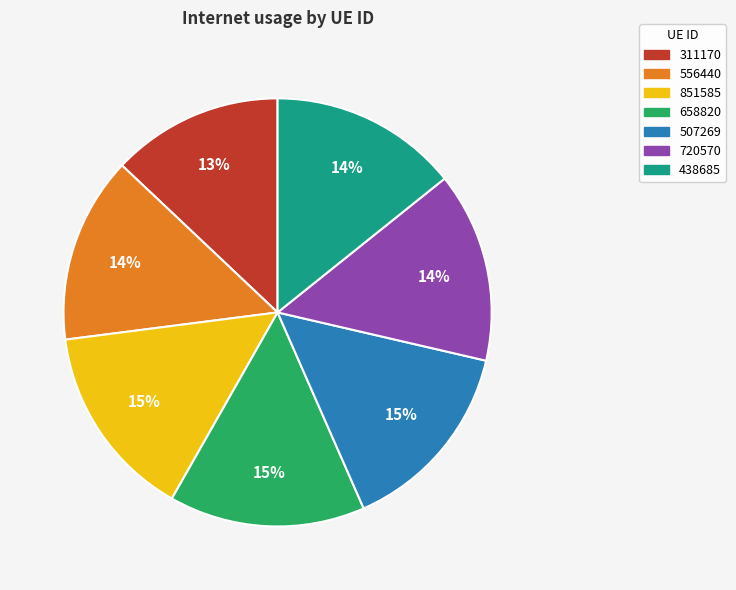

Combined, do 507269 and 720570 account for over 50%?

No